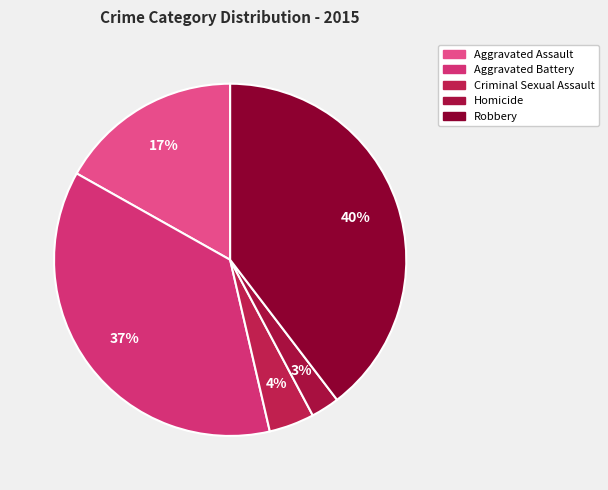

Is the sum of Homicide and Aggravated Battery greater than half?

No